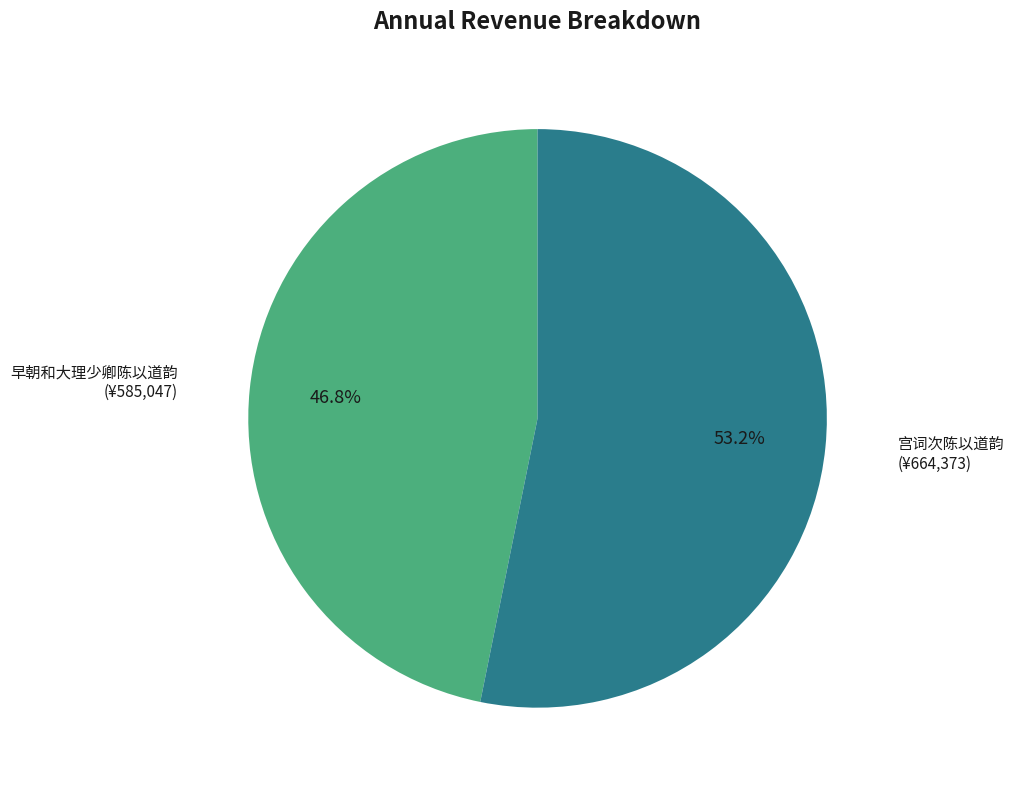

Combined, do 早朝和大理少卿陈以道韵 and 宫词次陈以道韵 account for over 50%?

Yes